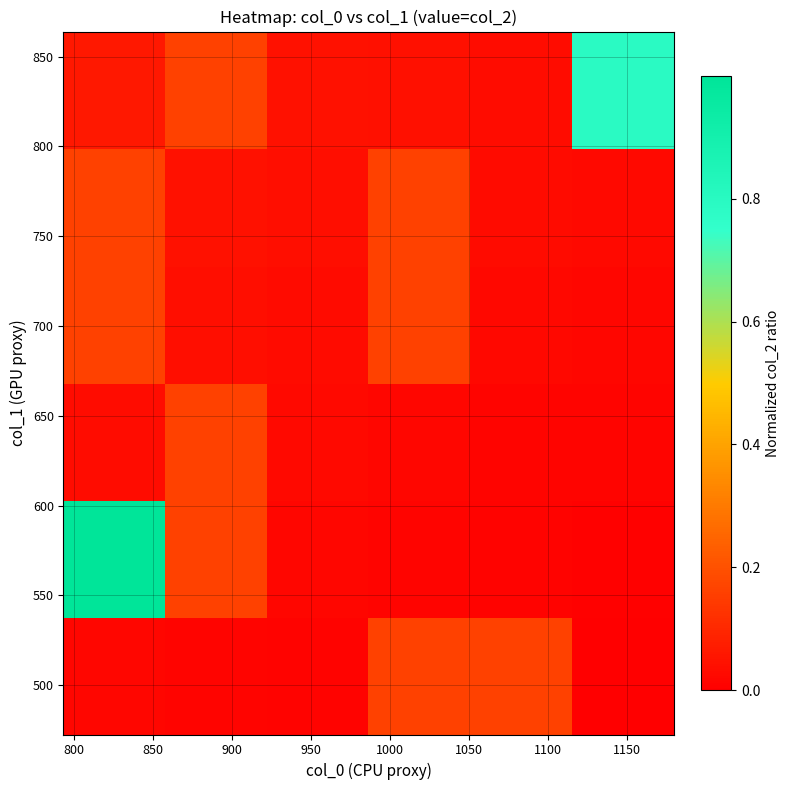

At how many categories does at least one series exceed 0?

6